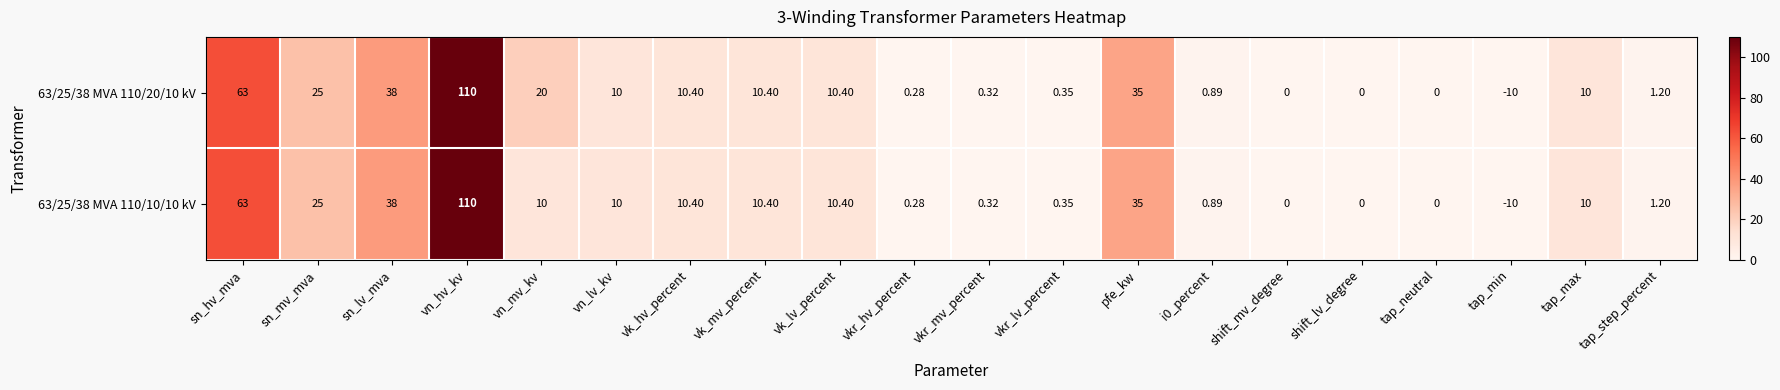

Where is 63/25/38 MVA 110/10/10 kV nearest to the value 50?

sn_lv_mva